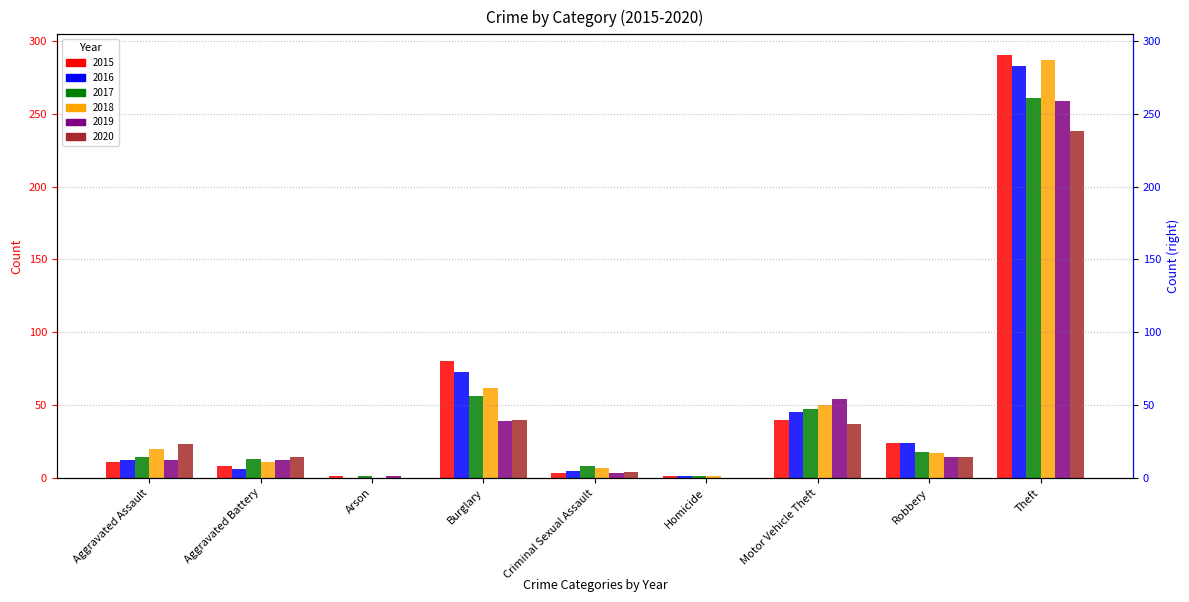

What is the value of the 2015 bar at the 9th from the left?

290